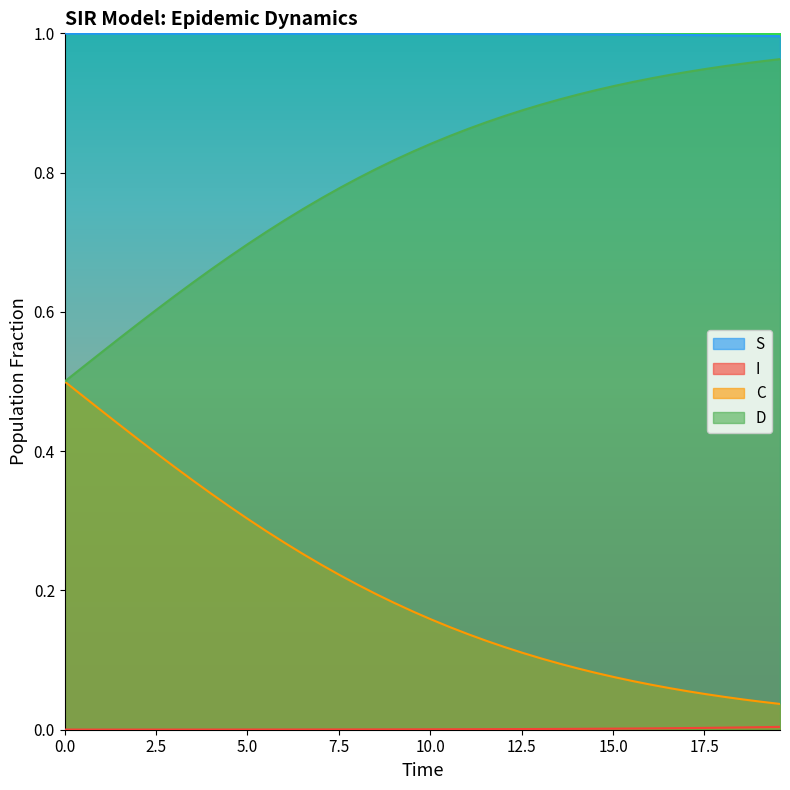

Which series has the widest spread of values?

C